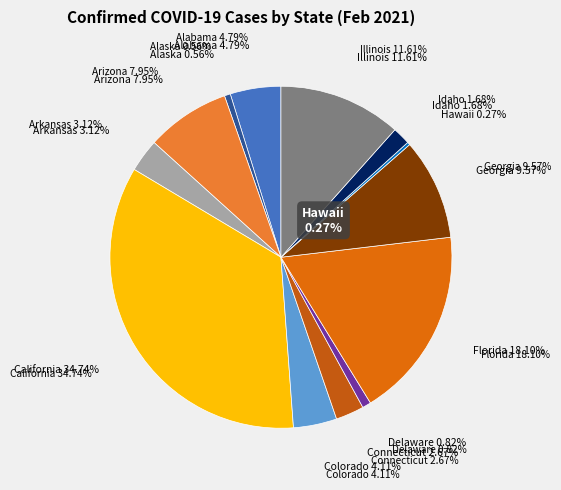

How many segments does this pie chart have?

13